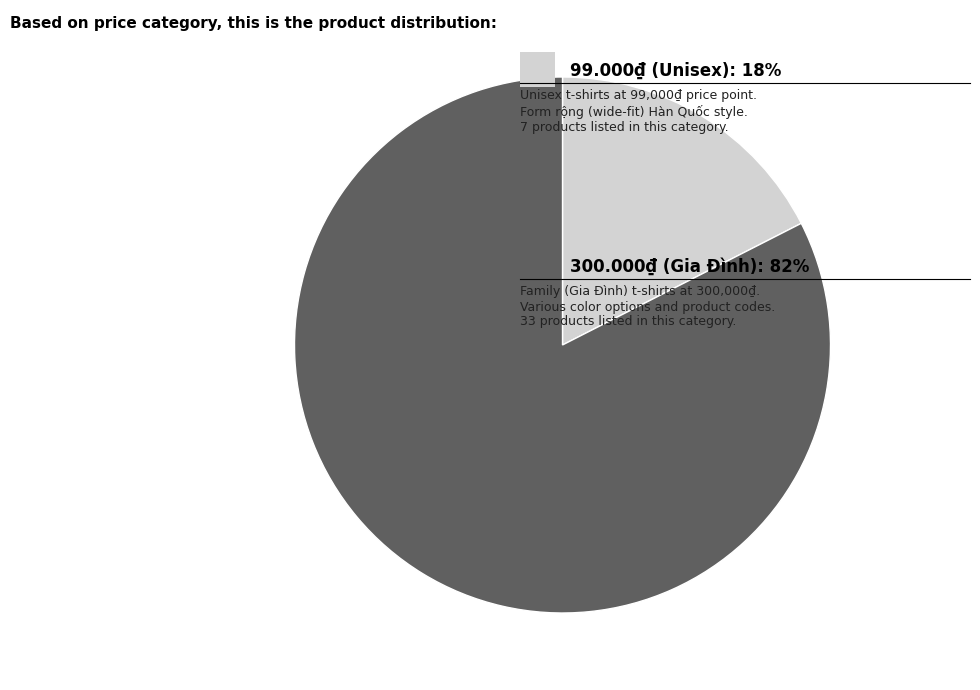

Is there any slice that represents more than half of the pie?

Yes